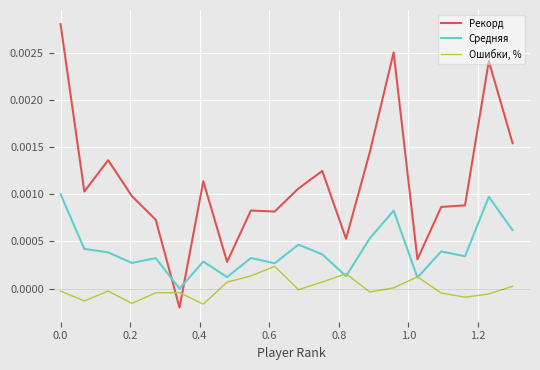

After their last crossing, which series has the higher values: Рекорд or Ошибки, %?

Рекорд